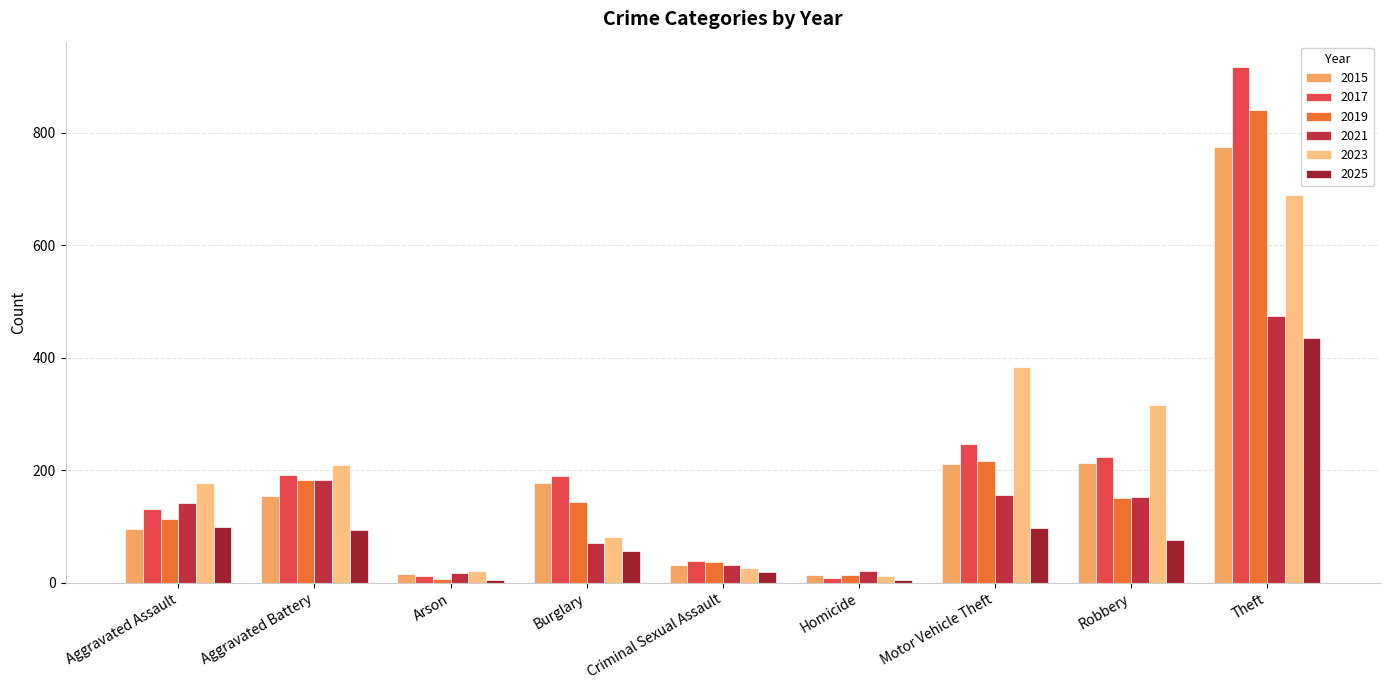

The 2019 series shows 150 at Robbery. True or false?

True